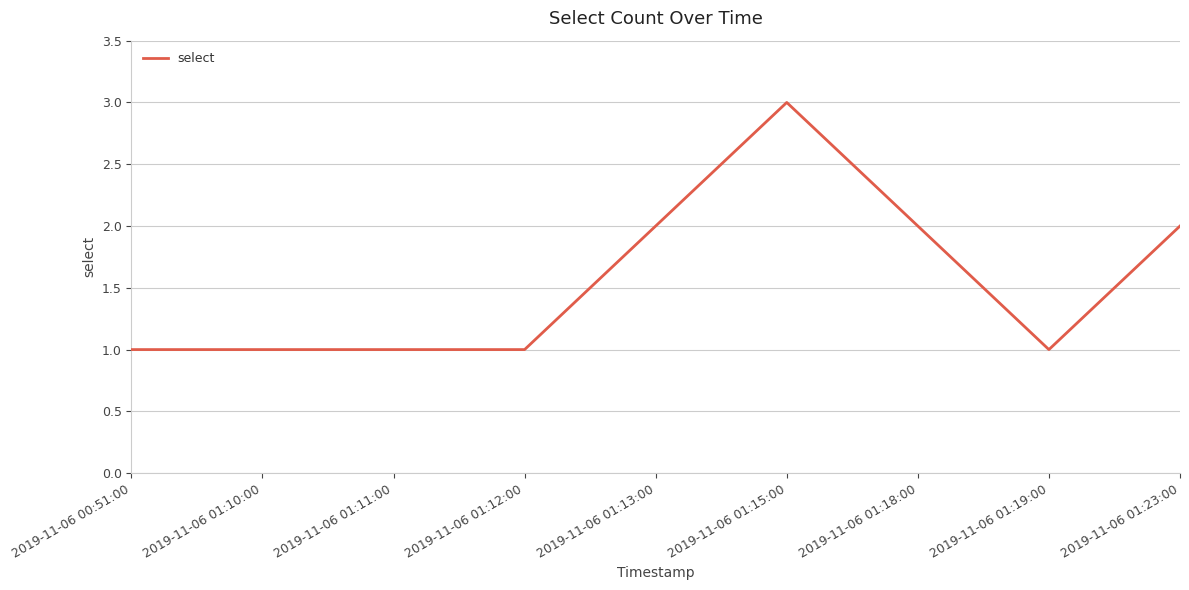

Does the chart display data point markers on the line(s)?

No